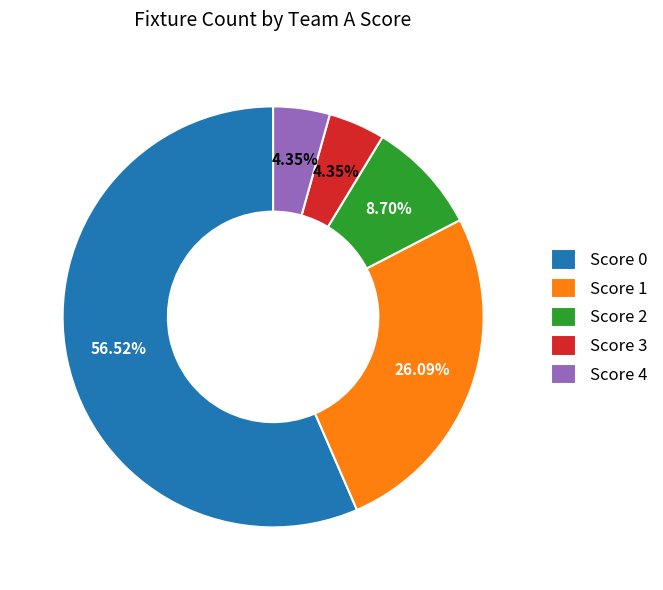

How many segments does this pie chart have?

5